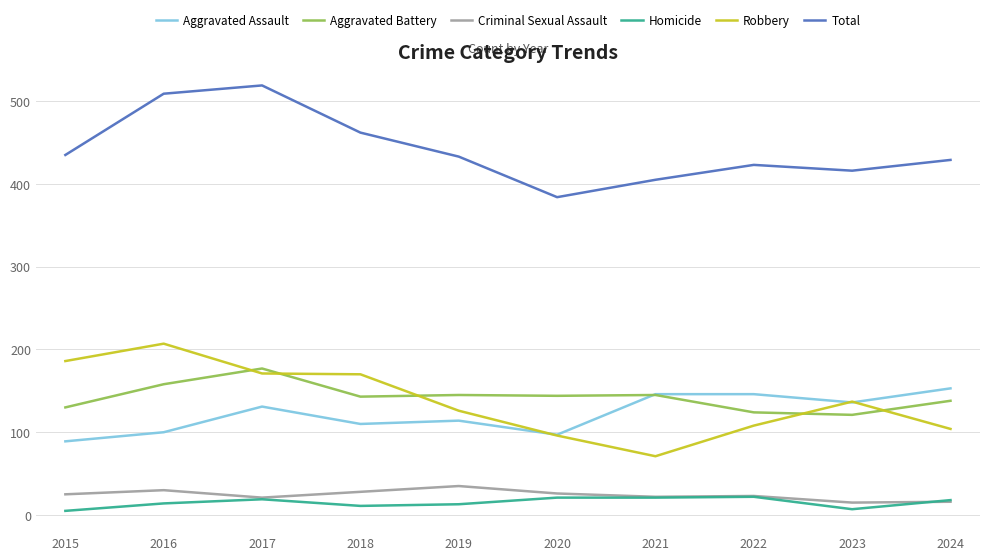

What is the minimum value for Total?

384